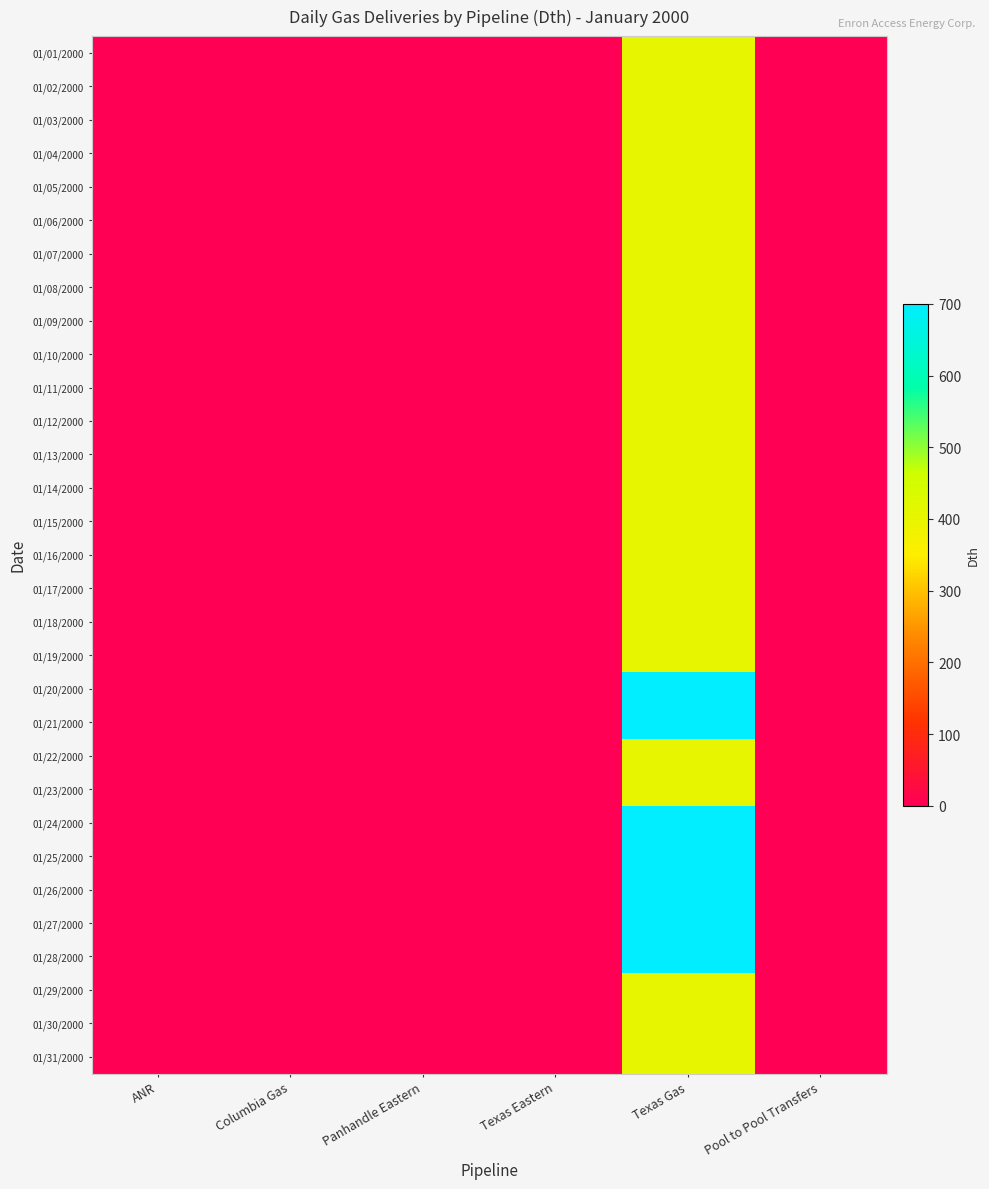

Which series has the largest total across all categories?

01/20/2000